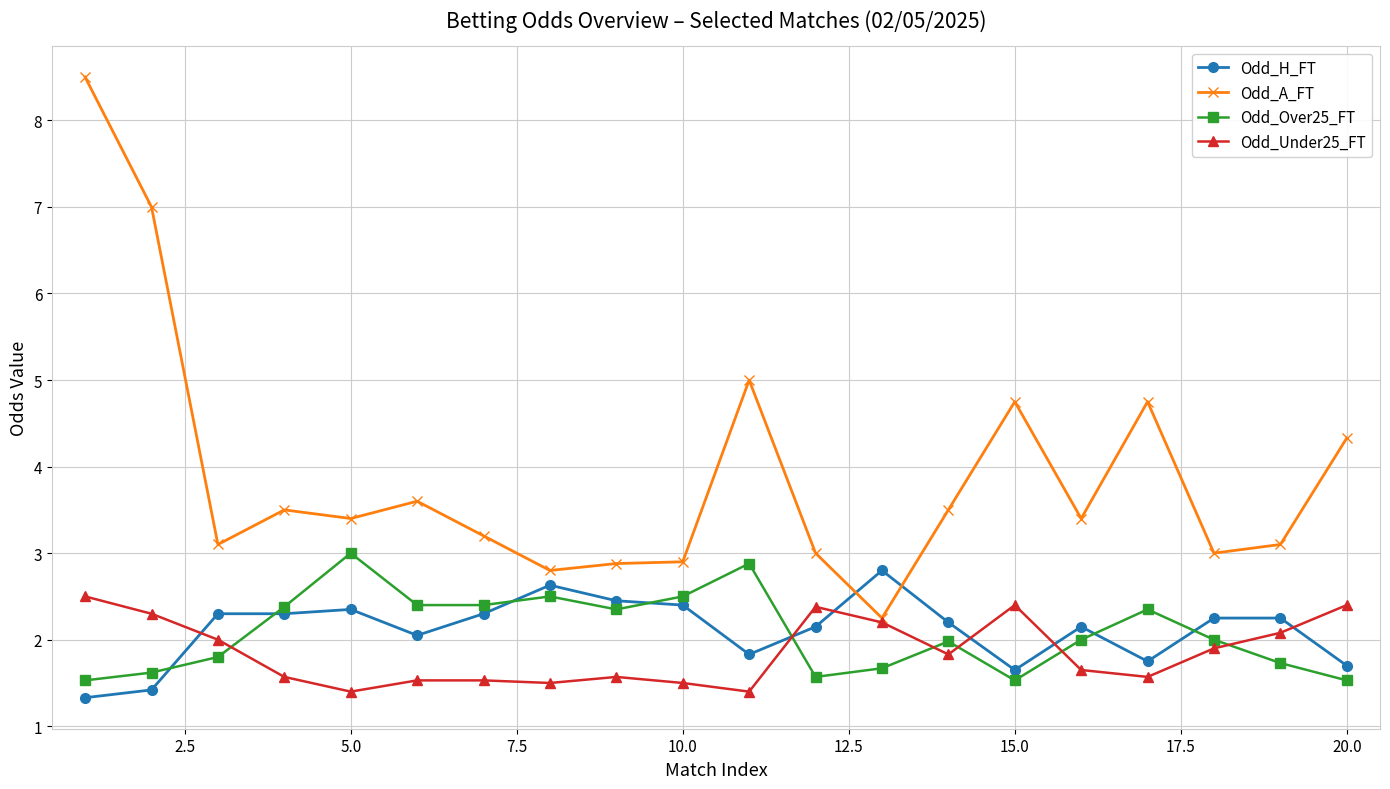

True or false: Odd_H_FT and Odd_A_FT intersect in this chart.

True